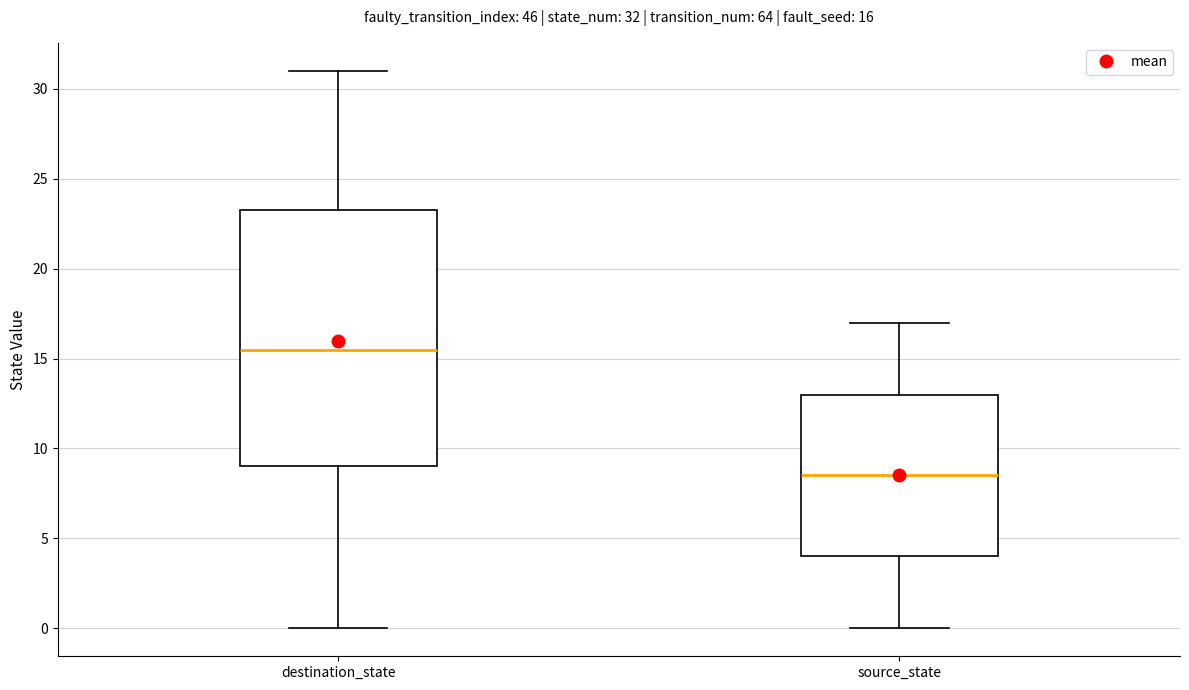

Which box's median line is the lowest?

source_state